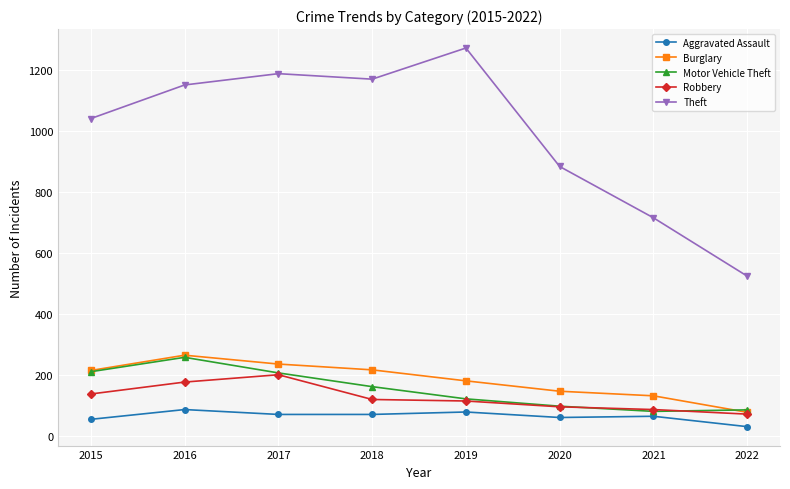

The Motor Vehicle Theft series shows 163 at 2018. True or false?

True